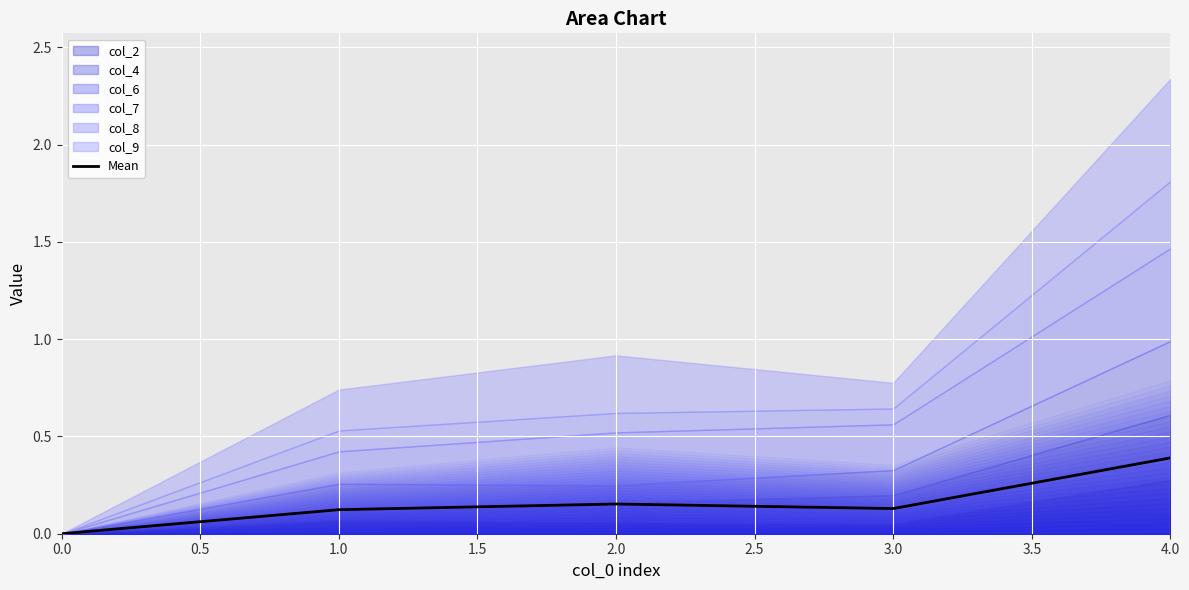

How many interior local peaks (higher than both neighbors) does the data have?

1